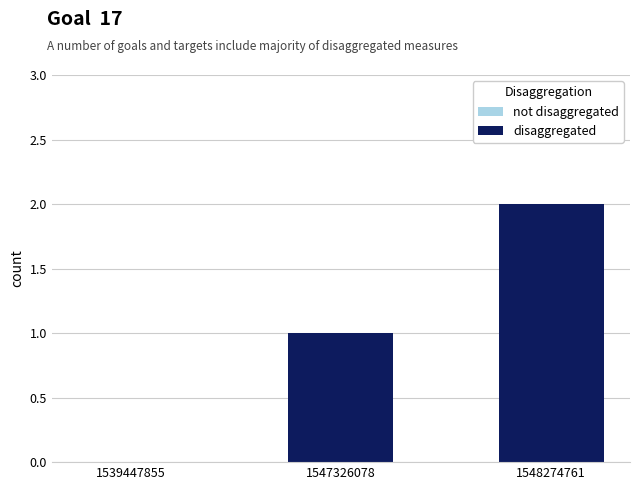

Count the number of categories in the chart.

3